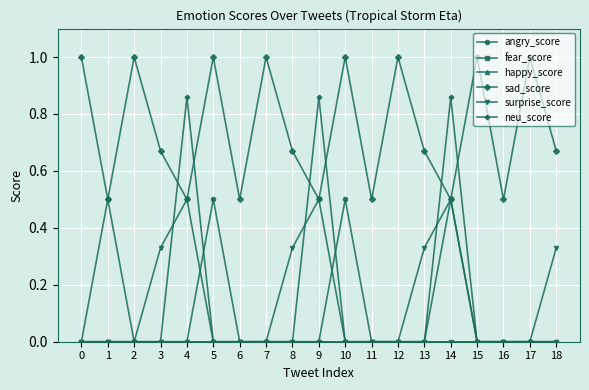

Does the chart have visible grid lines?

Yes